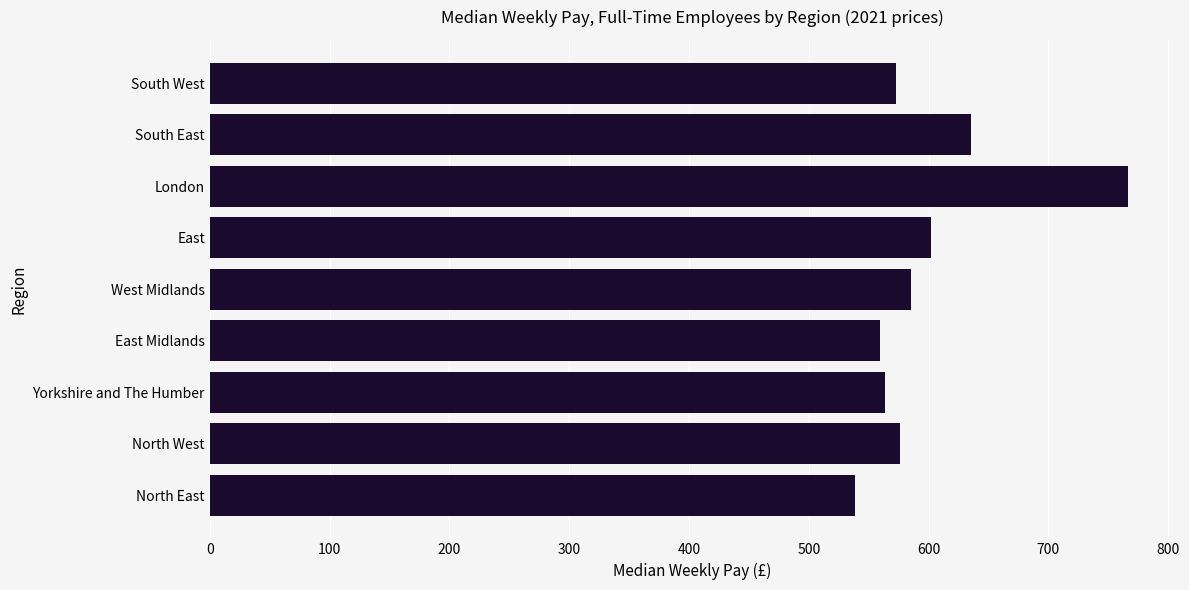

Where is the data nearest to the value 652?

South East